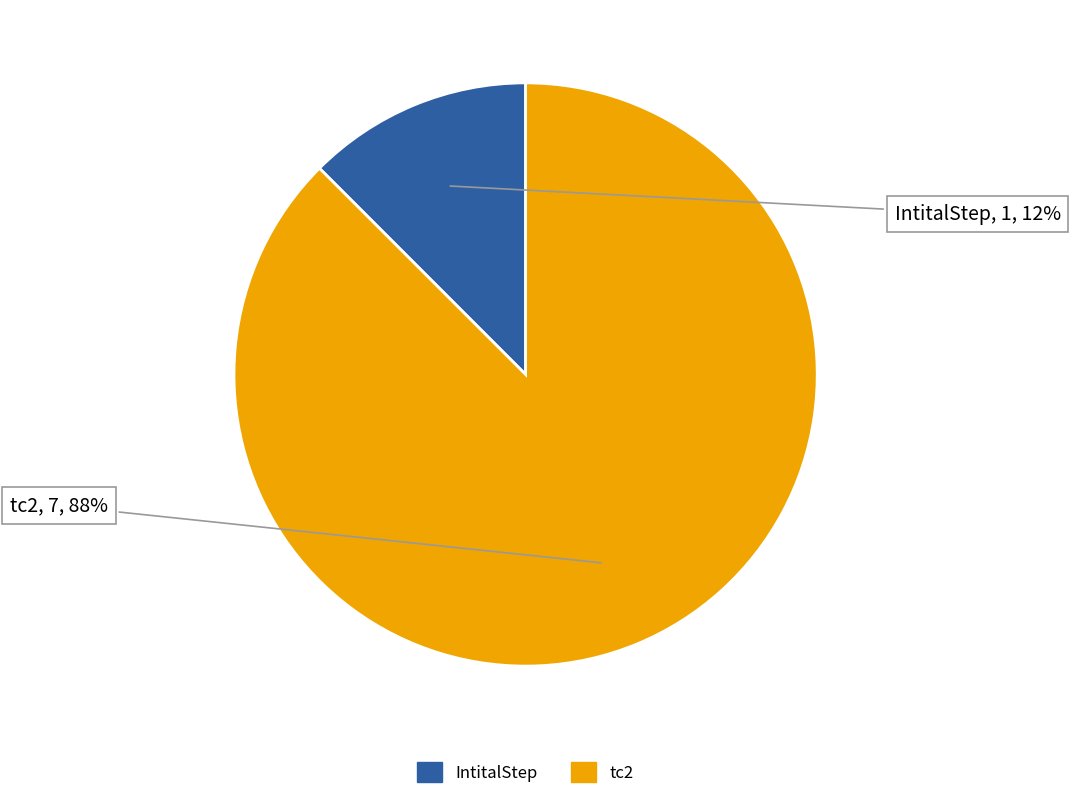

Rank the categories by value from lowest to highest.

IntitalStep, tc2